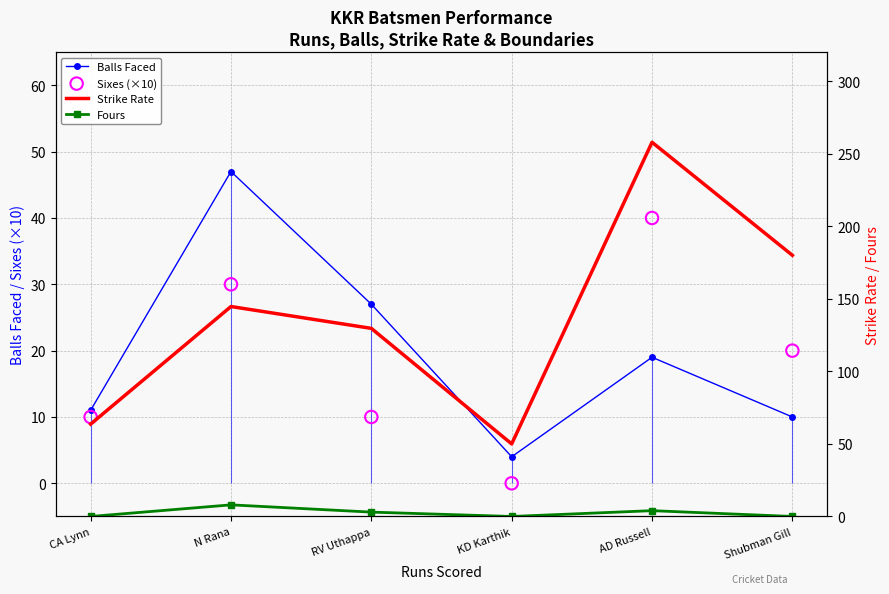

Which series has the largest total across all categories?

Strike Rate